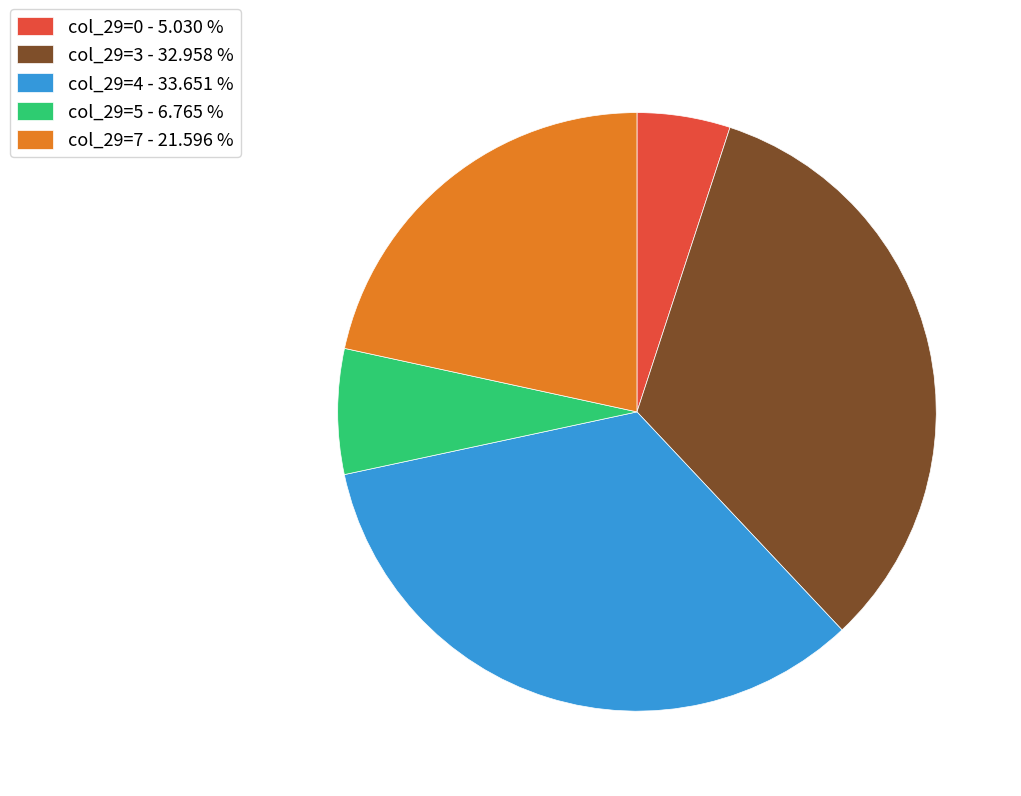

Does any single category account for the majority?

No